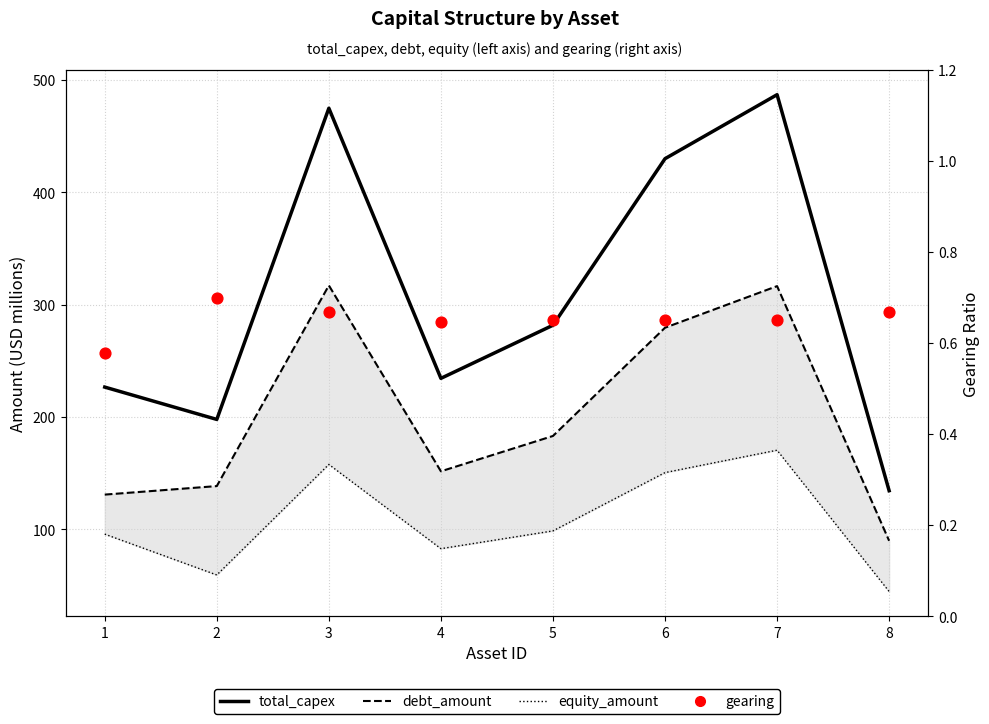

Which series reaches the maximum Y coordinate?

total_capex